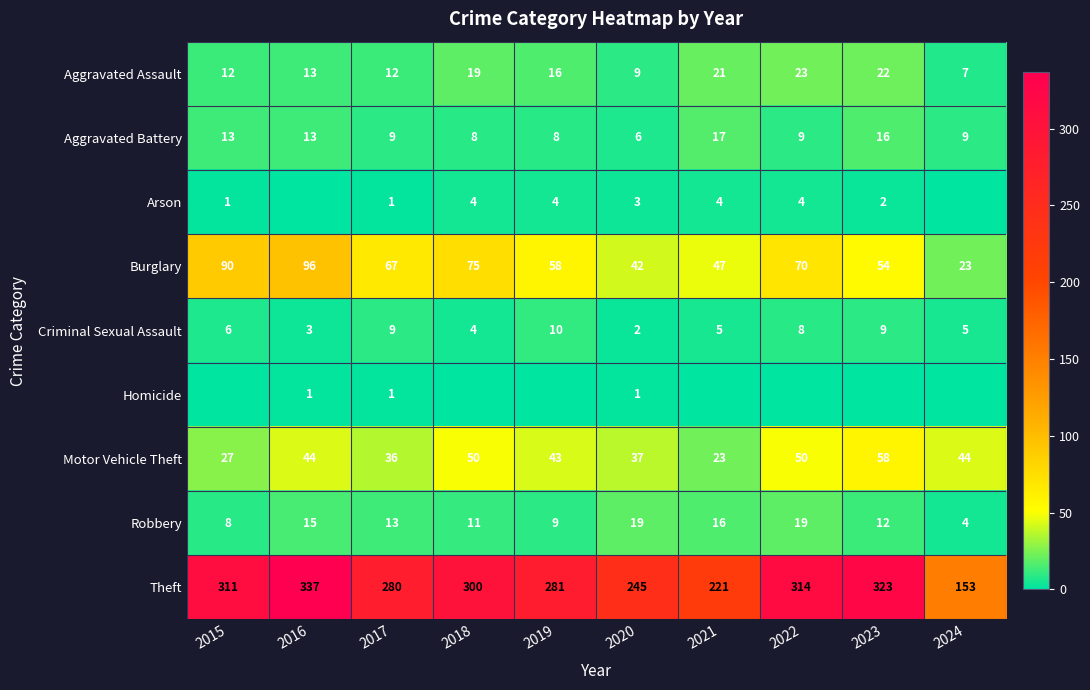

How many values in the Criminal Sexual Assault series are below 6?

5